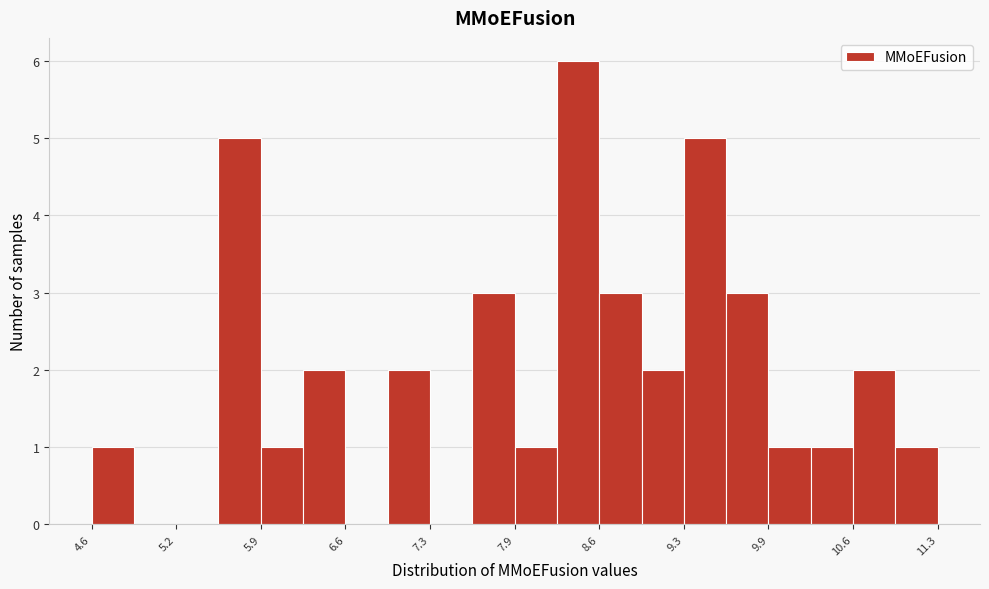

Around what value on the x-axis is the tallest bar? Give the approximate position of its centre, as read against the axis.

8.4